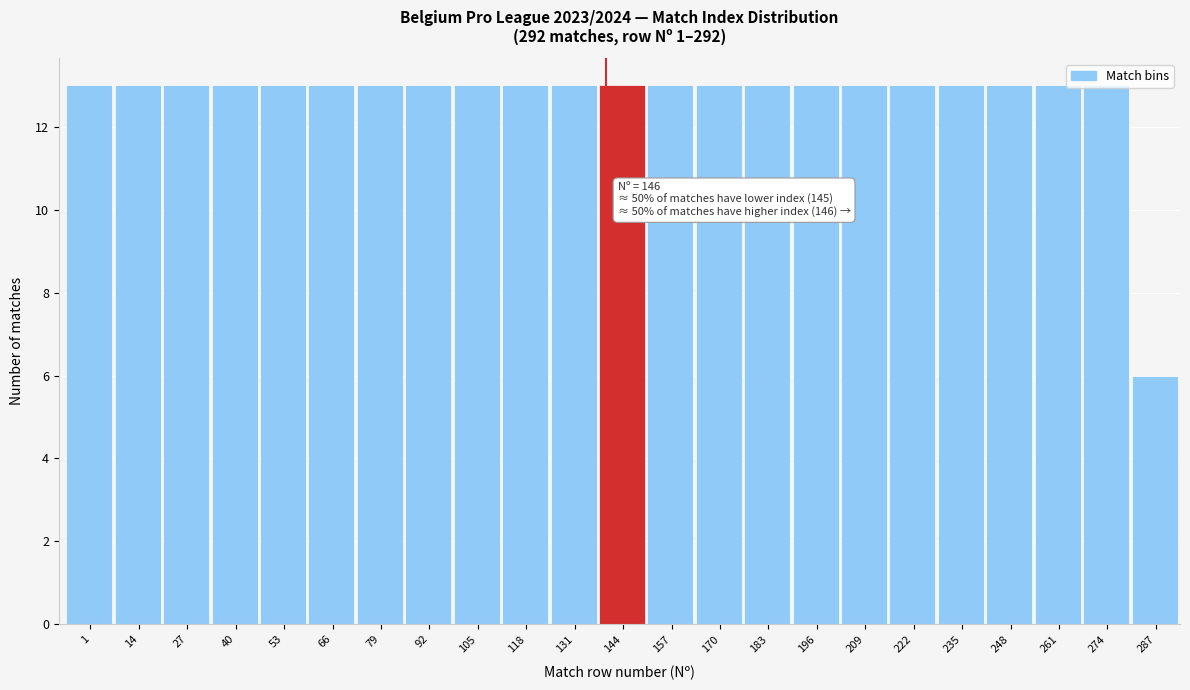

Approximately how many times larger is the value at 66 compared to 170?

1.0